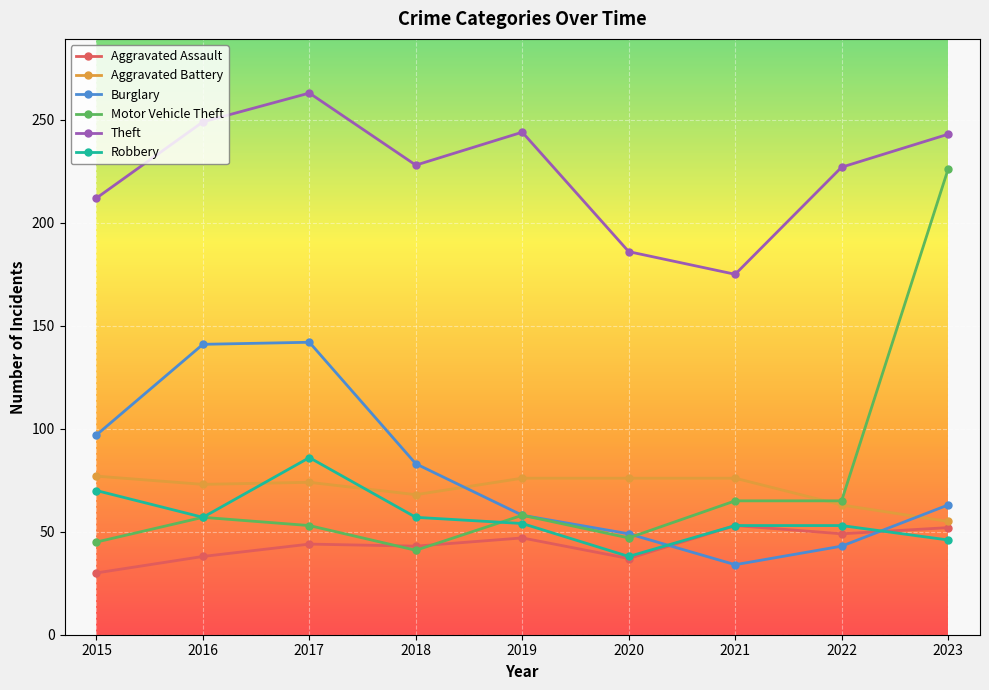

What is the value of the Aggravated Assault point at the 4th from the left?

43